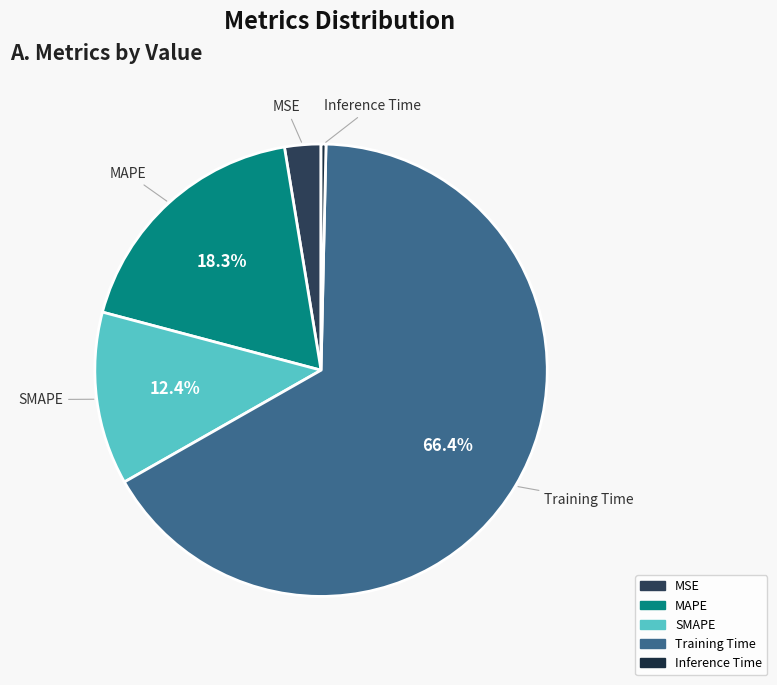

Which category has the smallest portion of the pie?

Inference Time